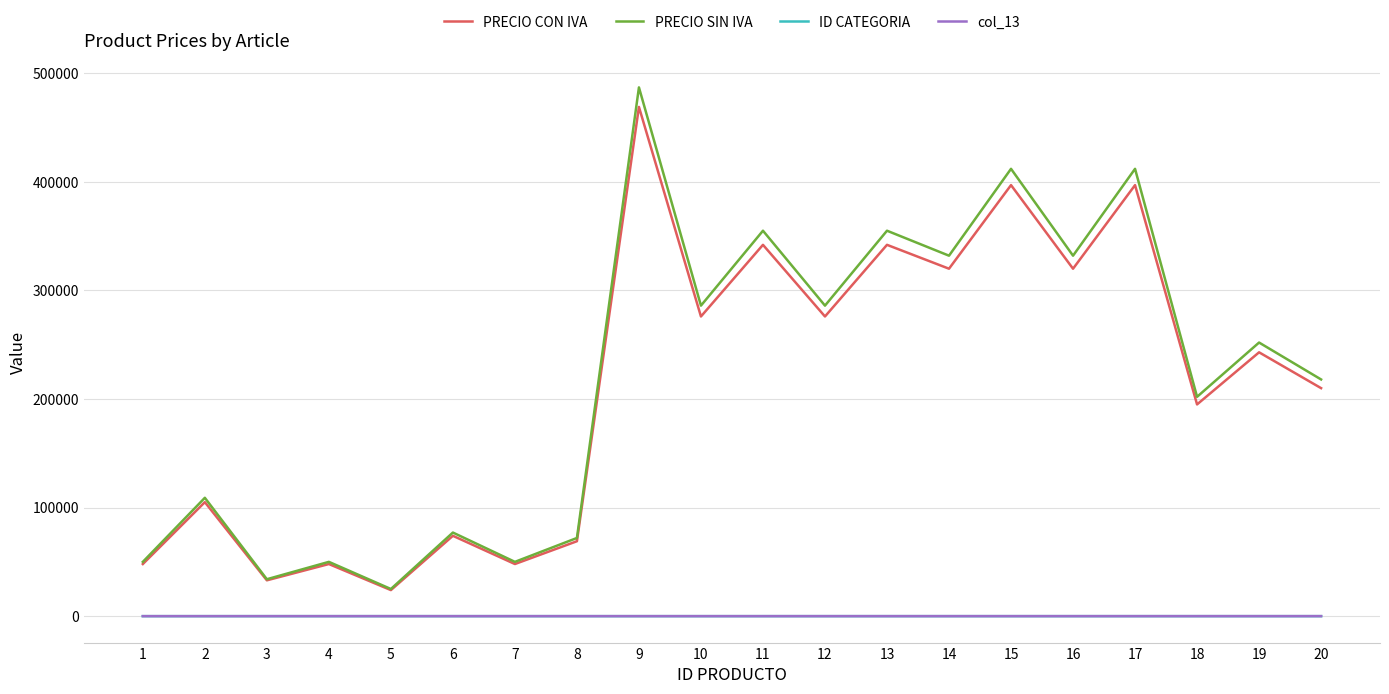

Which series changed the most between 5 and 19?

PRECIO SIN IVA